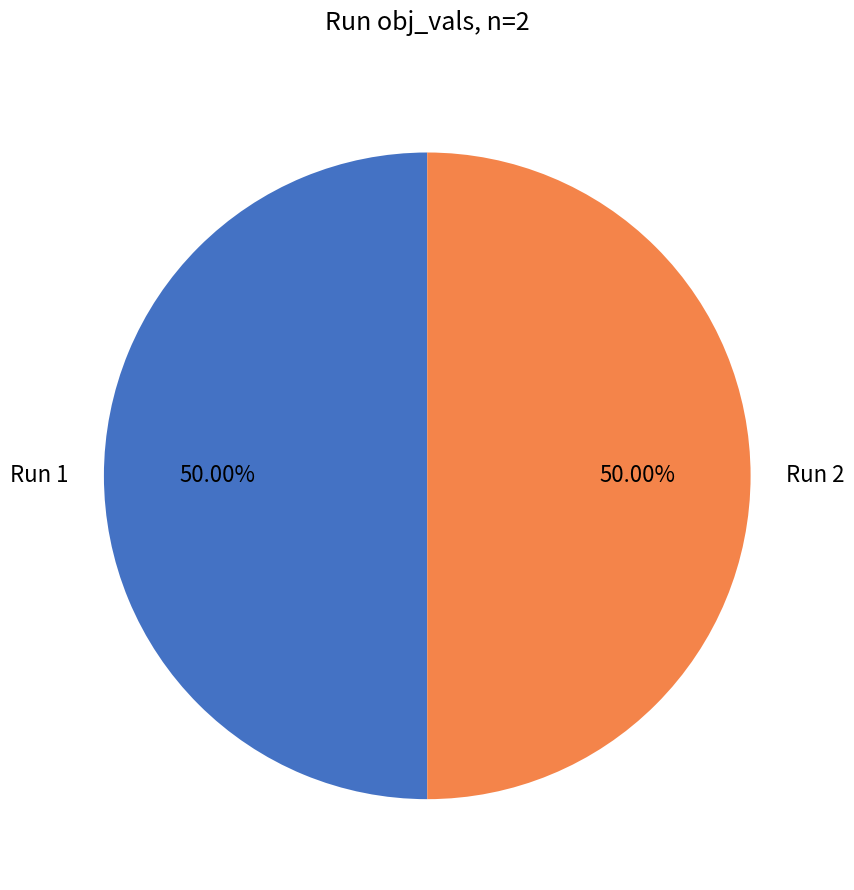

Do Run 2 and Run 1 together represent more than half of the pie?

Yes